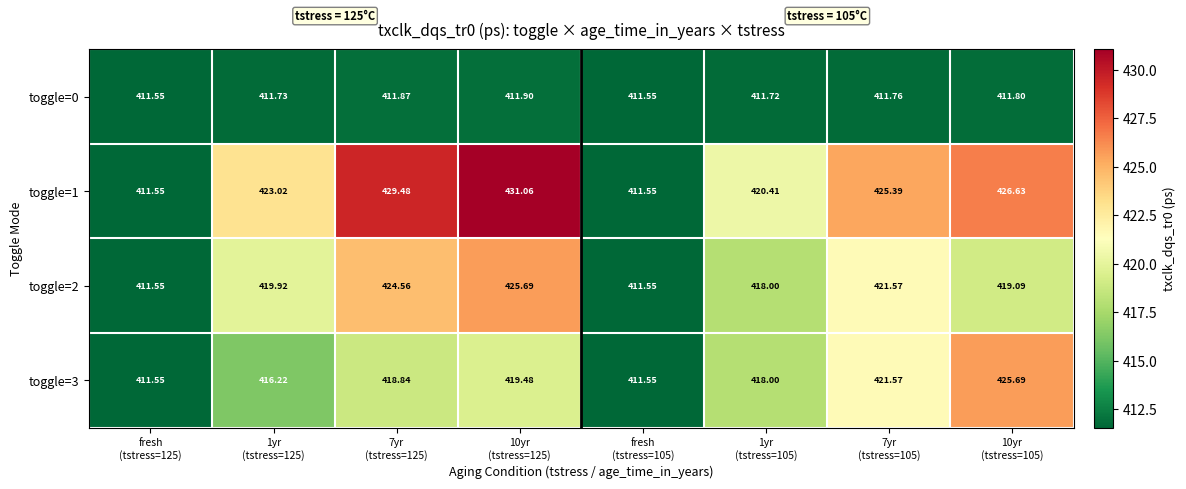

Which has a higher value, 1yr
(tstress=125) or fresh
(tstress=125)?

1yr
(tstress=125)